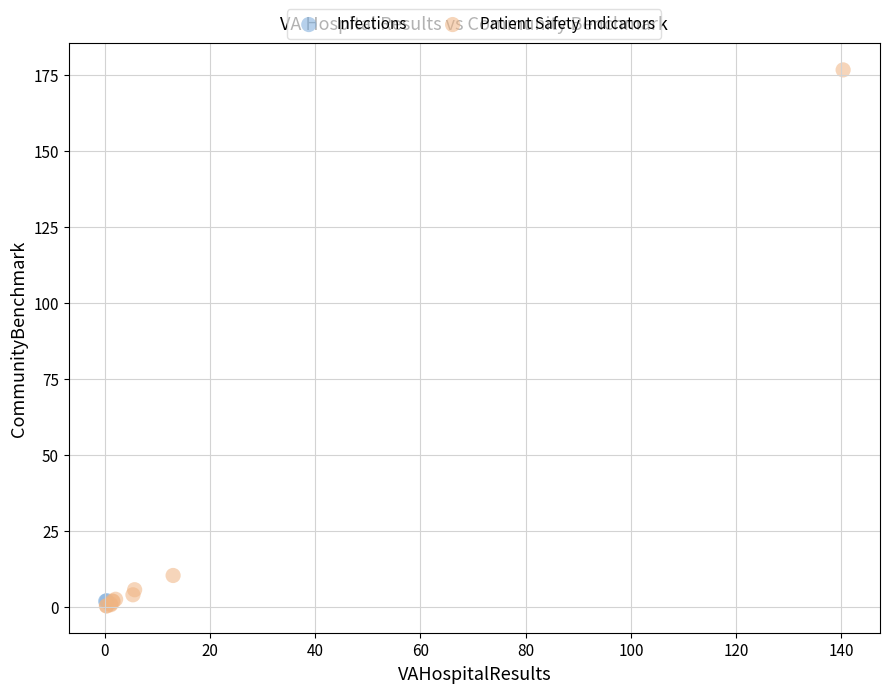

What are all the series names shown in the legend?

Infections, Patient Safety Indicators